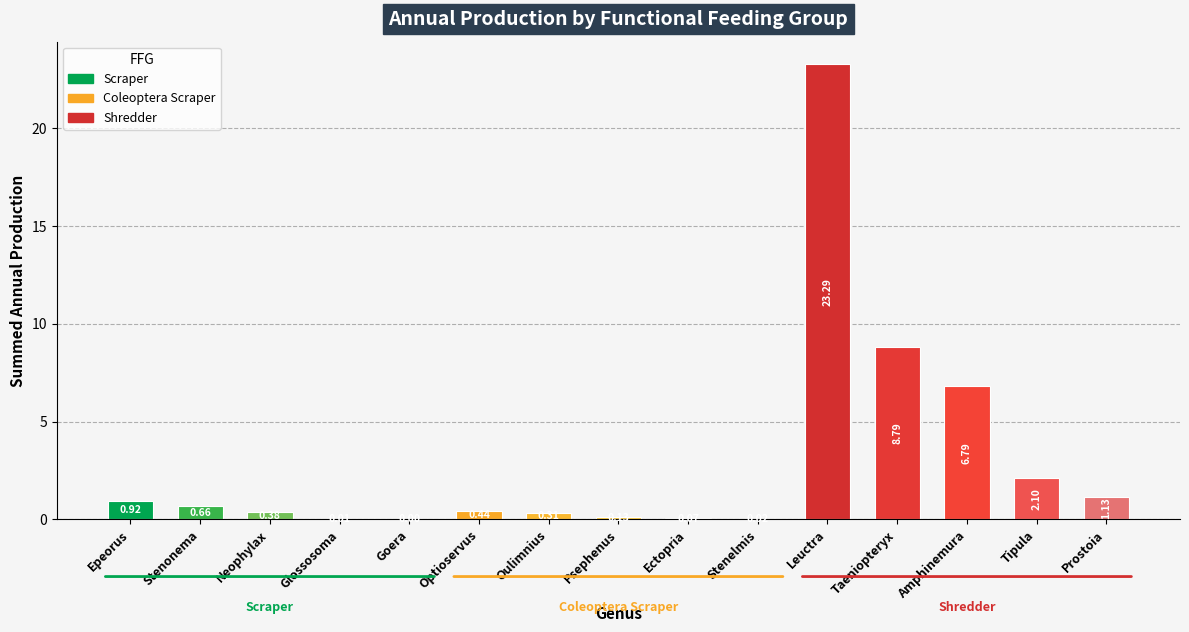

At which category does the chart reach its peak across all series?

Leuctra